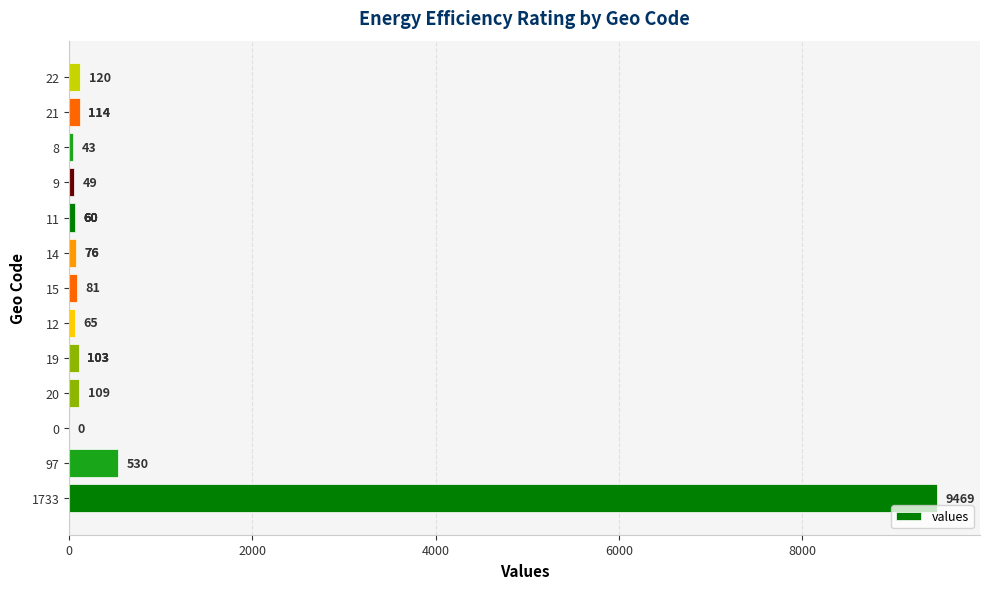

The chart shows a value of 36 at 9. True or false?

False